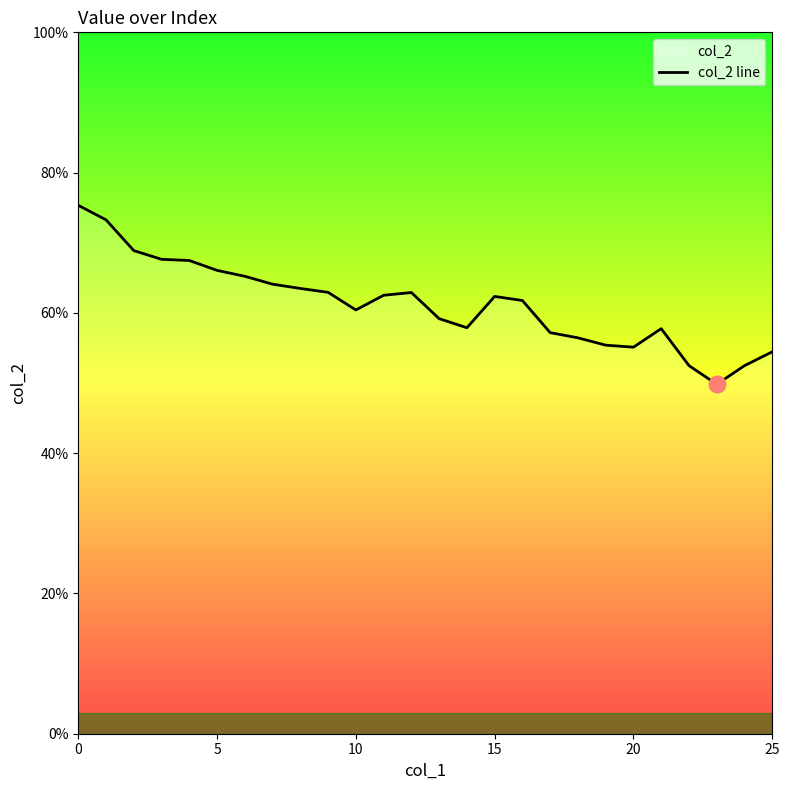

Is it true that the value at 25 is 0.9?

False